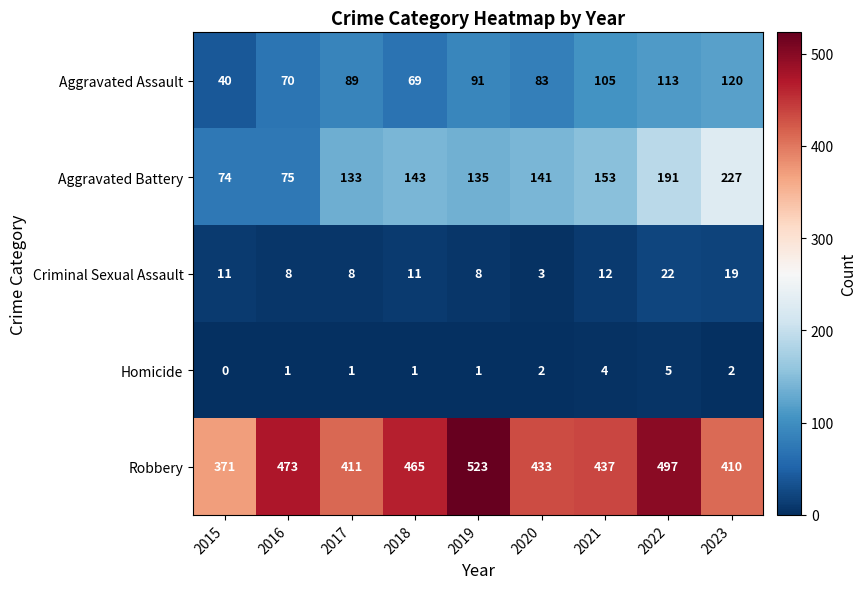

What is the greatest value displayed?

523